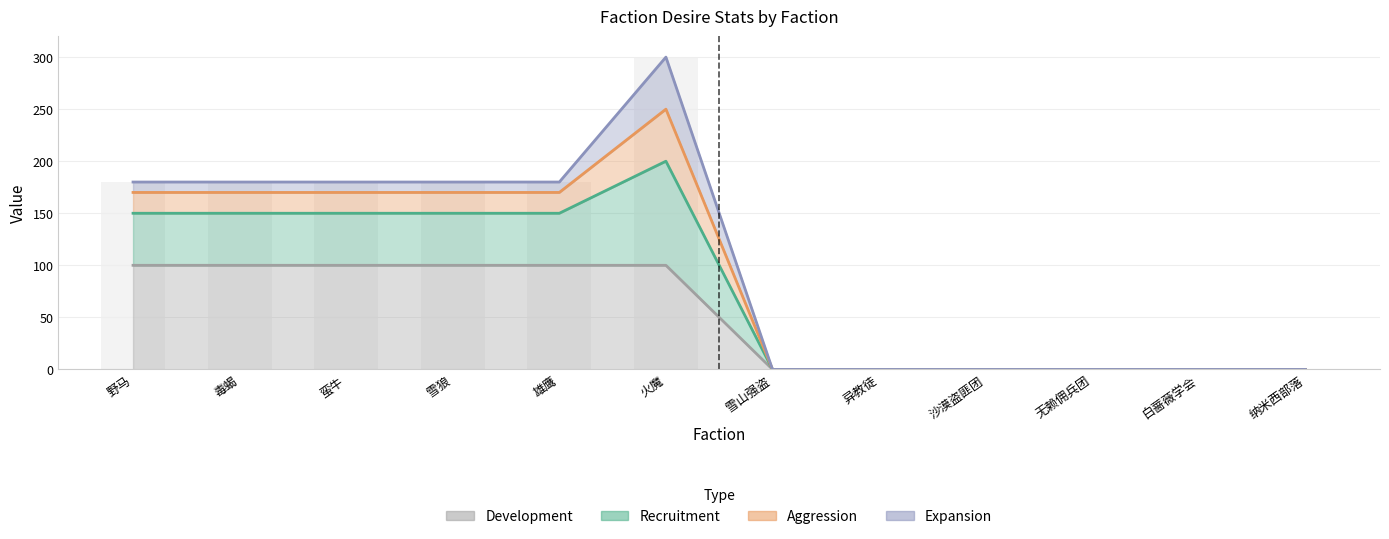

How many bars are there in each group?

2